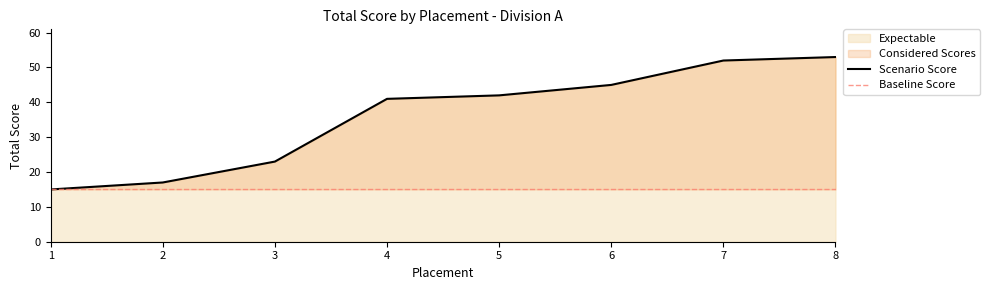

What is the smallest value displayed?

15